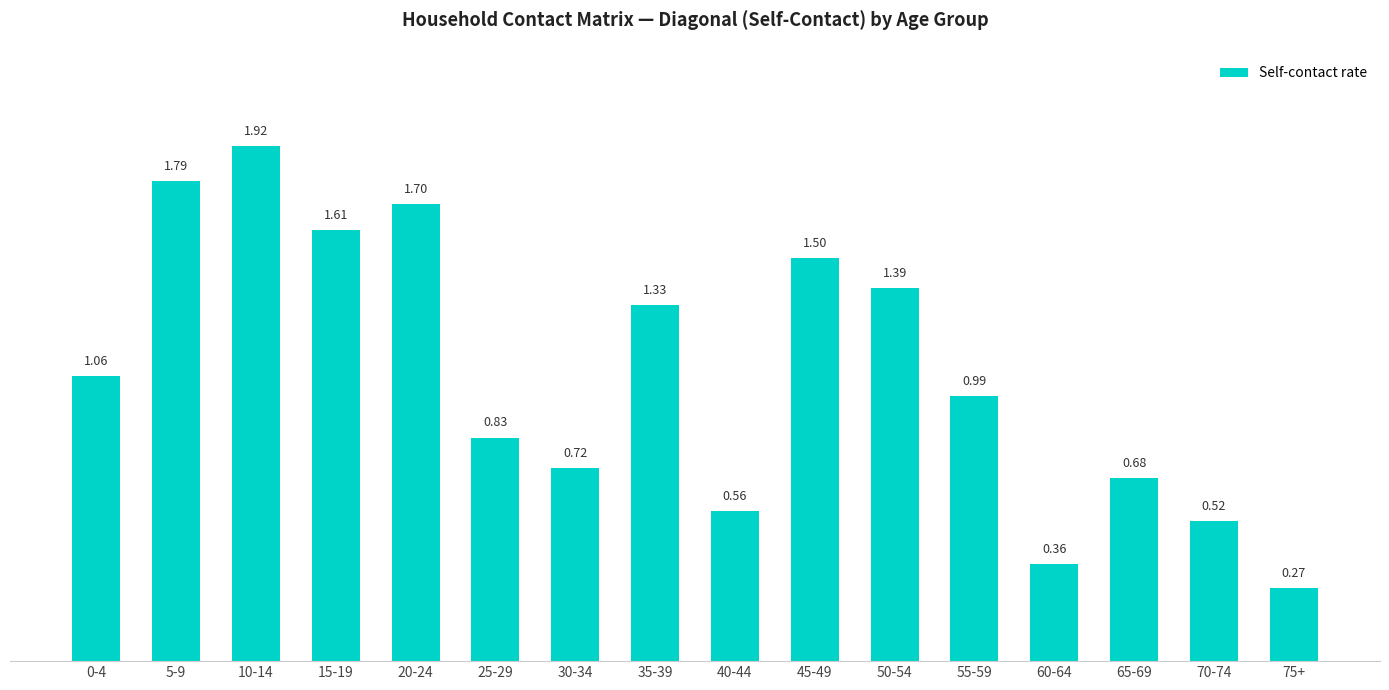

How many data points are less than 1?

8